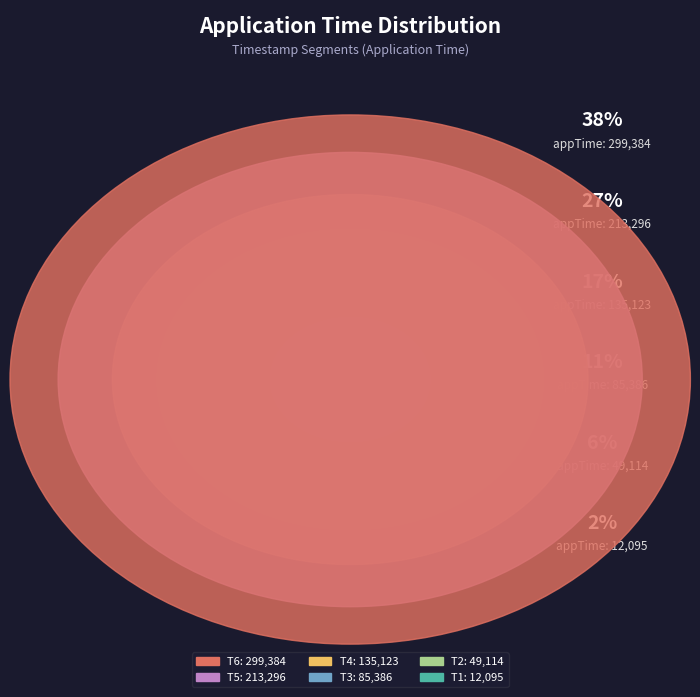

Does any single category account for the majority?

No